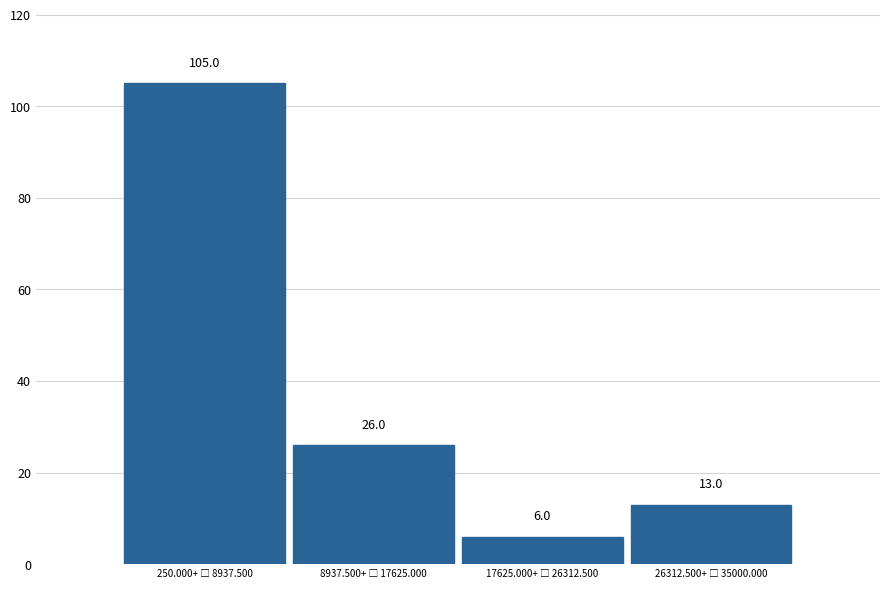

Reading left to right, extract all data points from this chart.

105	26	6	13